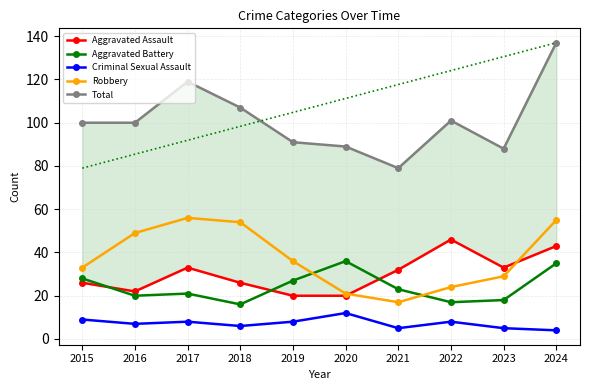

What is the difference between the maximum and minimum values in the Aggravated Assault series?

26